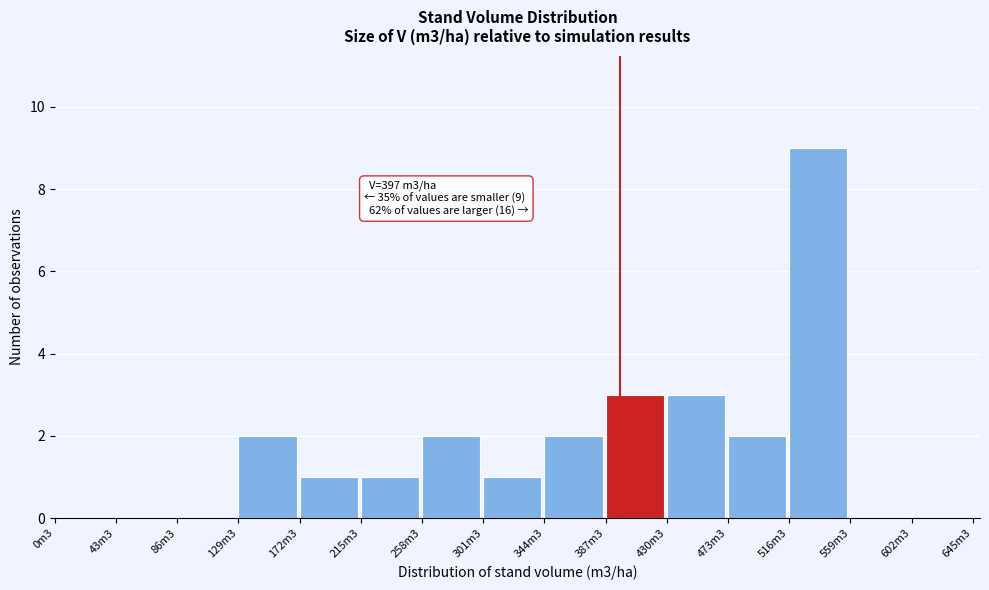

Reading right to left, what are all the values shown in this chart?

602m3=0	559m3=0	516m3=9	473m3=2	430m3=3	387m3=3	344m3=2	301m3=1	258m3=2	215m3=1	172m3=1	129m3=2	86m3=0	43m3=0	0m3=0